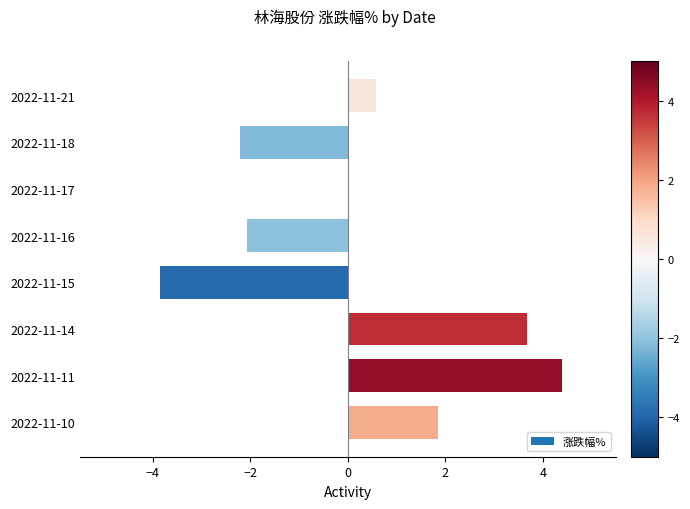

How many series are shown in this chart?

1